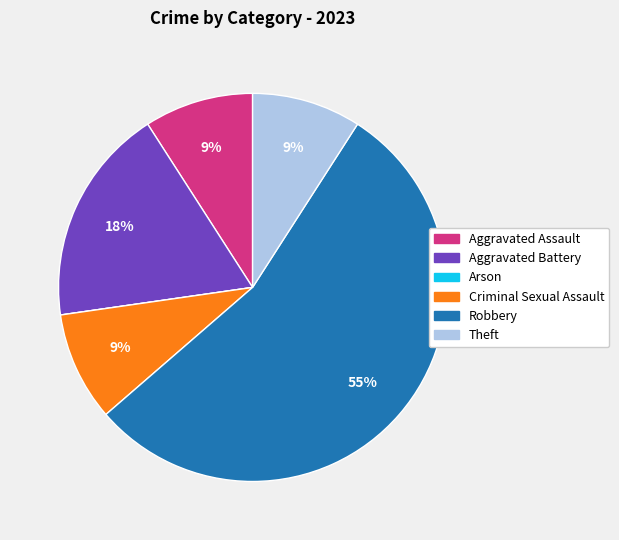

True or false: Aggravated Assault accounts for 9% of the total.

True